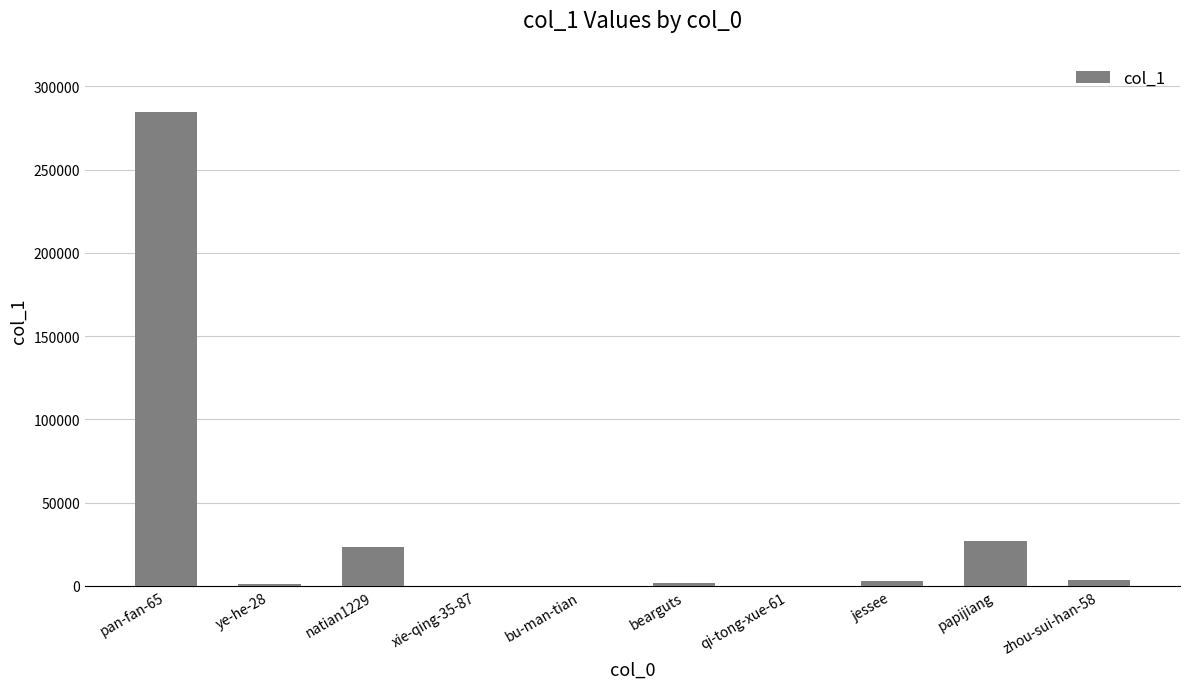

At which label does the data first exceed 3035?

pan-fan-65